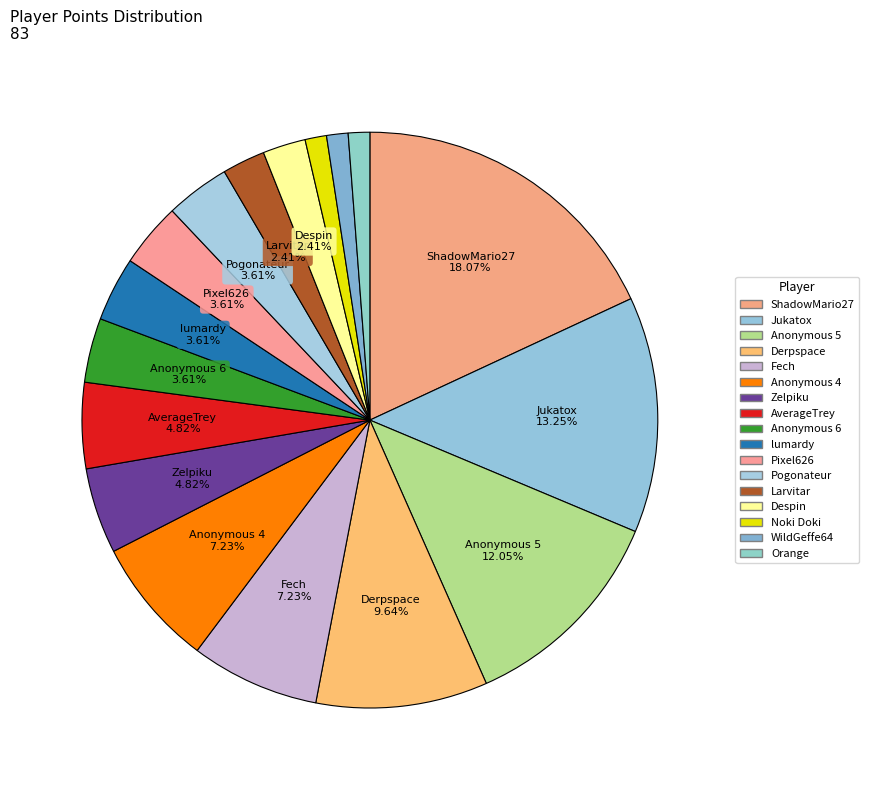

Which has a higher value, Zelpiku or Anonymous 4?

Anonymous 4